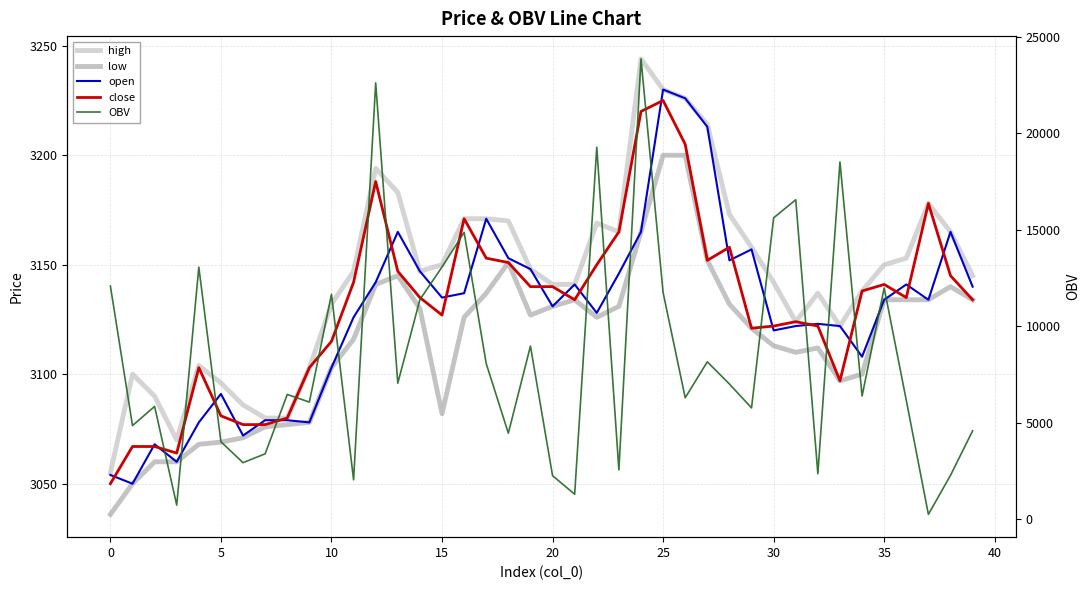

How many intersections are there between open and OBV?

14